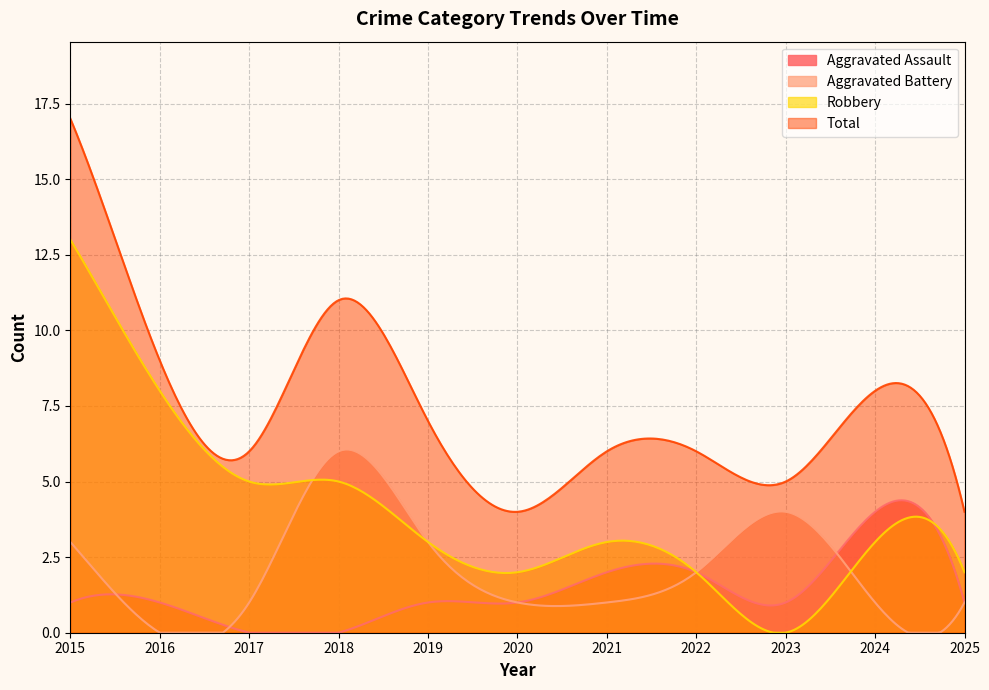

True or false: Aggravated Assault has more than 0 points higher than both neighbors.

True